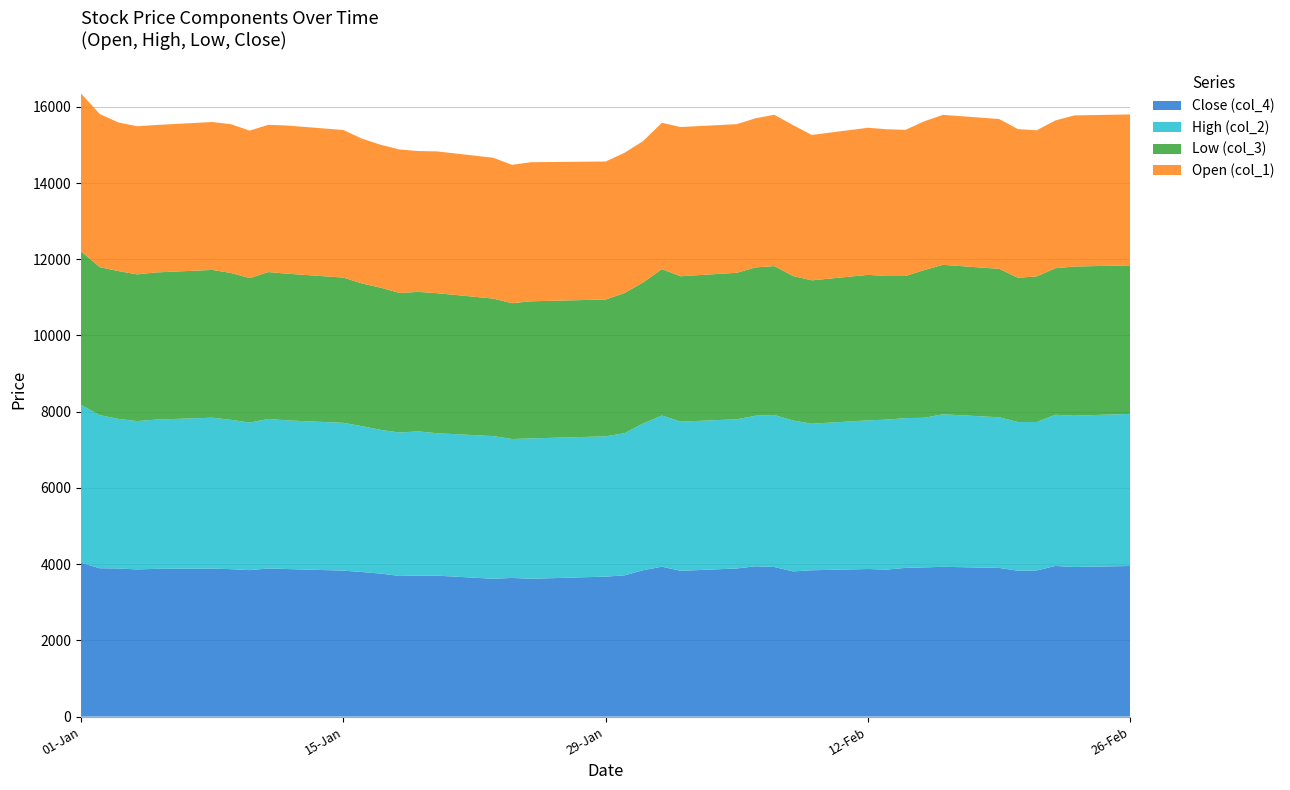

Reading left to right, list all the values displayed in this chart.

Close (col_4): 0=4035.3	1=3892.5	2=3886.5	3=3861.9	4=3876.6	5=3884.7	6=3868.6	7=3843.3	8=3887.4	9=3871.7	10=3830.6	11=3793.3	12=3751.8	13=3689.9	14=3699.7	15=3698.4	16=3616.5	17=3638.8	18=3615.8	19=3672.8	20=3706.1	21=3840.6	22=3933.2	23=3825.0	24=3886.8	25=3944.8	26=3925.2	27=3809.1	28=3839.8	29=3872.3	30=3857.1	31=3902.4	32=3914.8	33=3930.6	34=3900.6	35=3828.3	36=3834.4	37=3953.1	38=3925.4	39=3951.8
High (col_2): 0=4143.1	1=4018.1	2=3923.8	3=3891.9	4=3917.2	5=3958.0	6=3919.2	7=3870.7	8=3923.0	9=3900.2	10=3877.7	11=3827.1	12=3771.2	13=3763.9	14=3784.1	15=3736.6	16=3743.8	17=3645.0	18=3682.8	19=3681.0	20=3729.8	21=3850.2	22=3966.9	23=3914.8	24=3915.0	25=3950.0	26=3988.2	27=3958.8	28=3845.0	29=3900.7	30=3935.0	31=3930.0	32=3926.0	33=4001.8	34=3953.0	35=3900.5	36=3895.0	37=3967.0	38=3969.6	39=3990.8
Low (col_3): 0=4029.3	1=3881.9	2=3879.0	3=3850.0	4=3861.0	5=3877.7	6=3852.2	7=3793.3	8=3853.0	9=3850.0	10=3811.0	11=3743.7	12=3730.1	13=3662.3	14=3660.7	15=3675.1	16=3608.0	17=3564.0	18=3597.8	19=3590.9	20=3676.4	21=3703.0	22=3840.6	23=3814.3	24=3844.0	25=3892.0	26=3906.8	27=3793.3	28=3762.0	29=3817.5	30=3768.9	31=3729.1	32=3876.1	33=3922.0	34=3895.0	35=3786.0	36=3821.2	37=3845.0	38=3914.0	39=3897.7
Open (col_1): 0=4143.1	1=4018.1	2=3899.3	3=3886.5	4=3867.9	5=3881.2	6=3903.9	7=3868.6	8=3865.1	9=3887.4	10=3871.7	11=3799.8	12=3749.8	13=3763.9	14=3695.2	15=3719.9	16=3695.2	17=3630.0	18=3650.1	19=3620.6	20=3680.8	21=3708.2	22=3840.6	23=3914.8	24=3899.7	25=3913.1	26=3971.1	27=3958.8	28=3815.3	29=3859.6	30=3850.1	31=3834.2	32=3903.0	33=3934.8	34=3930.6	35=3900.0	36=3833.4	37=3877.3	38=3965.6	39=3960.2